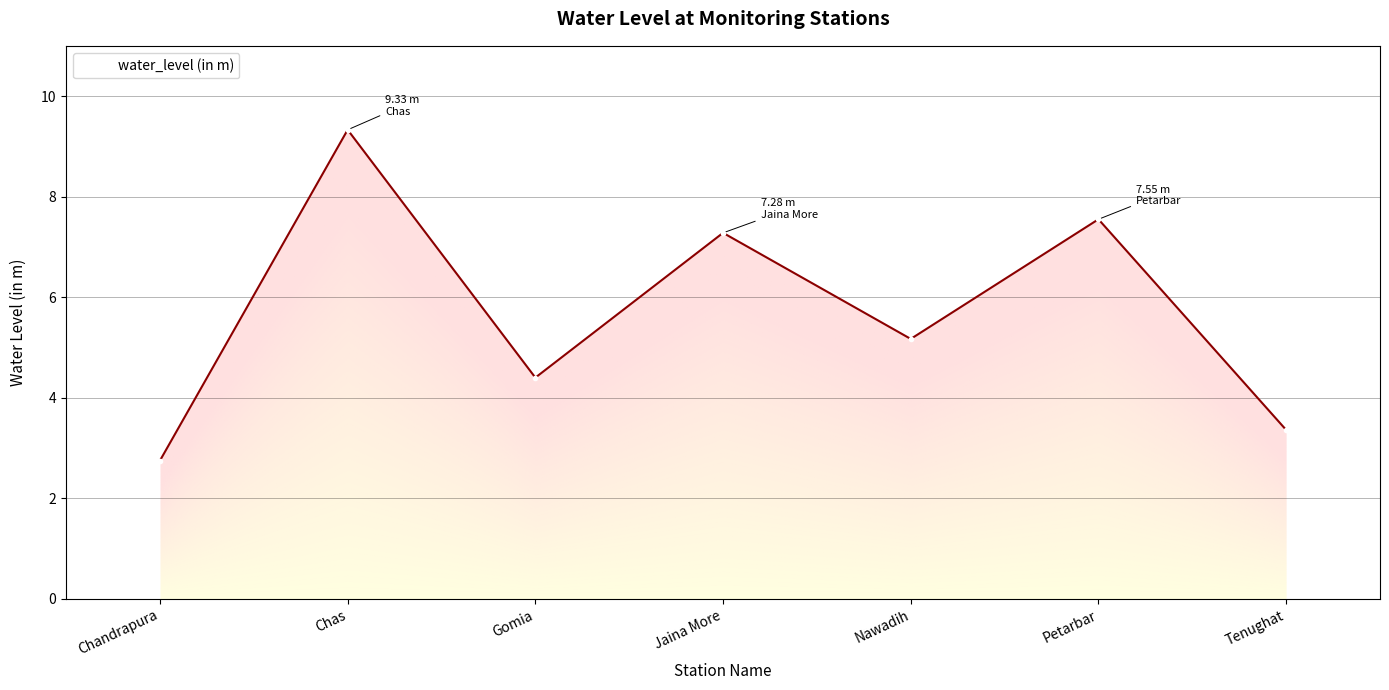

Is it true that the value at Petarbar is 1.7?

False